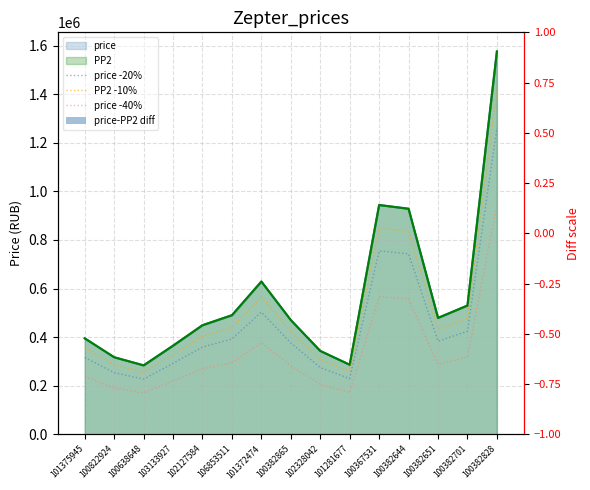

List the labels in order of price -40% value, smallest first.

100638648, 101281677, 100822924, 102328042, 103133927, 101375945, 102127584, 100382865, 100382651, 106853511, 100382701, 101372474, 100382644, 100367531, 100382828